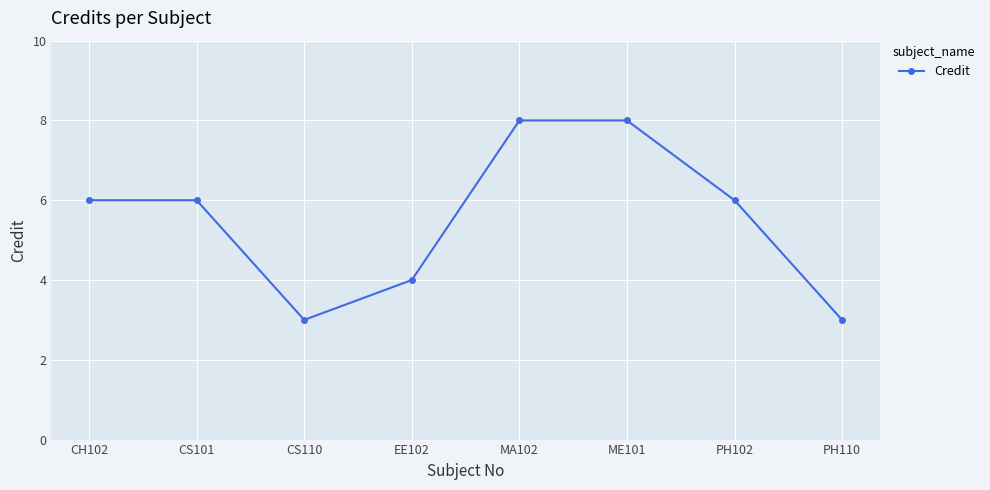

What is the change in value from CS110 to PH102?

+3